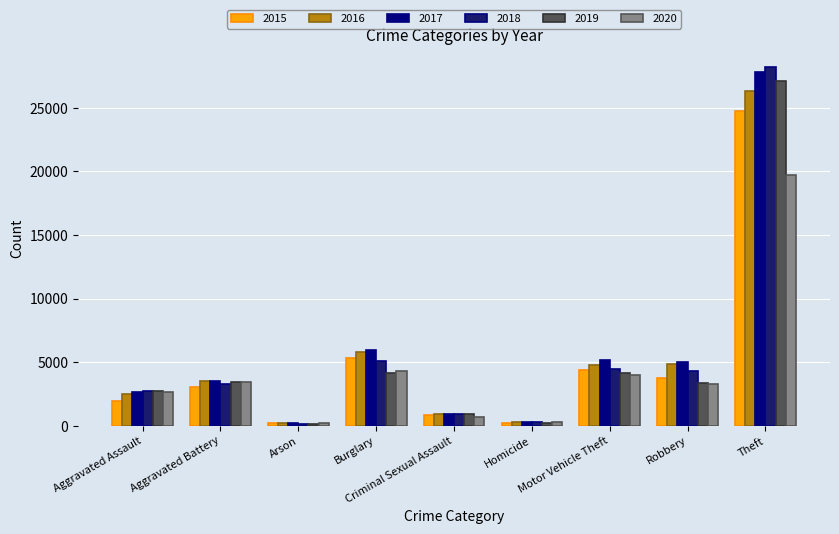

Which series has the largest range (max minus min)?

2018